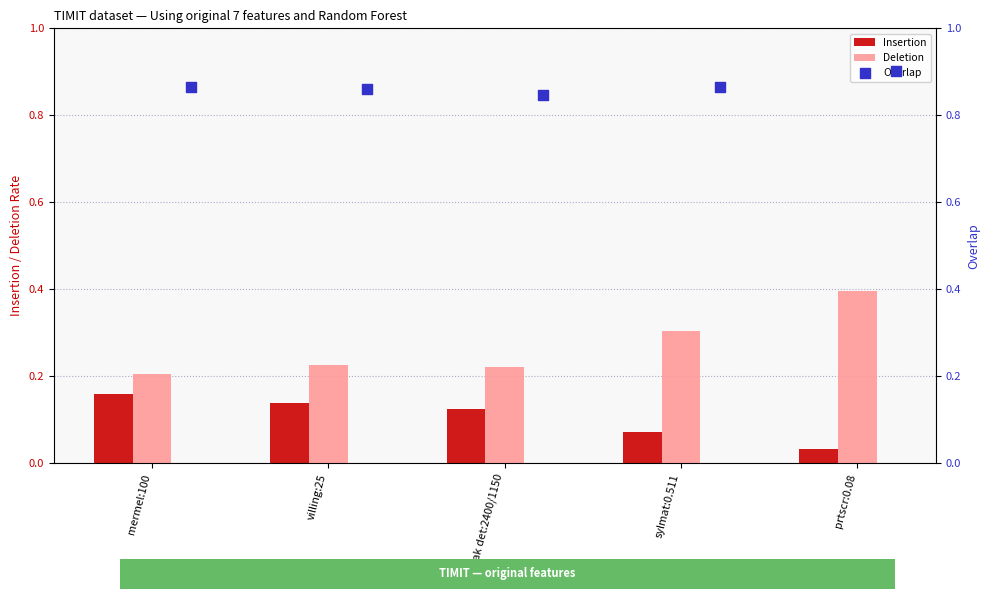

Is it true that Insertion equals 0.0 at sylmat:0.511?

False